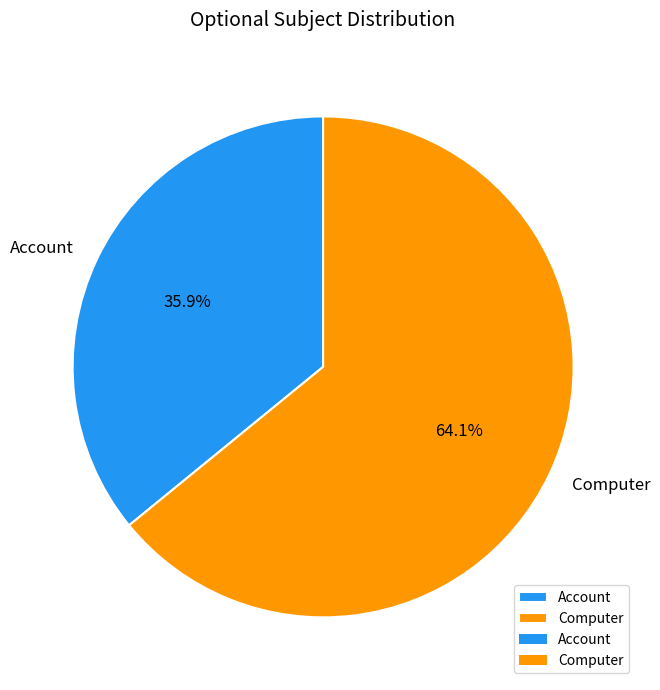

True or false: Computer accounts for 57% of the total.

False